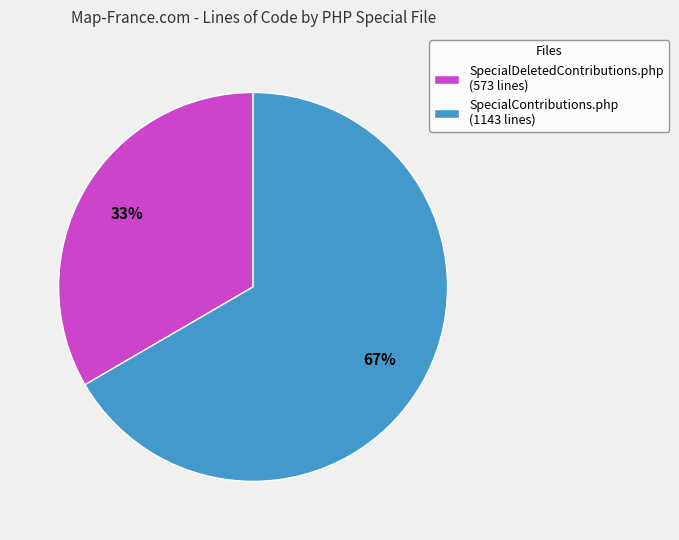

Does SpecialDeletedContributions.php account for over 50% of the chart?

No